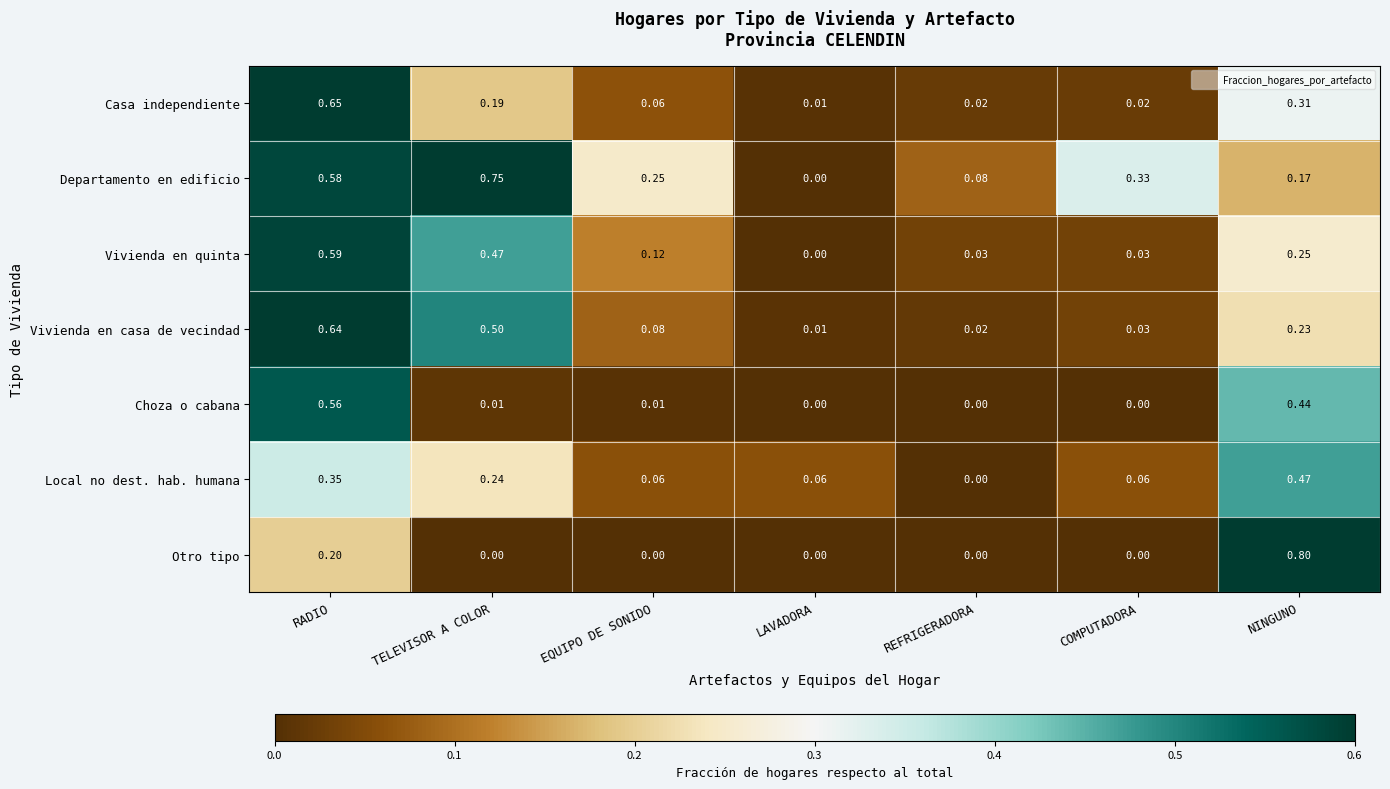

Which series has the largest total across all categories?

Departamento en edificio